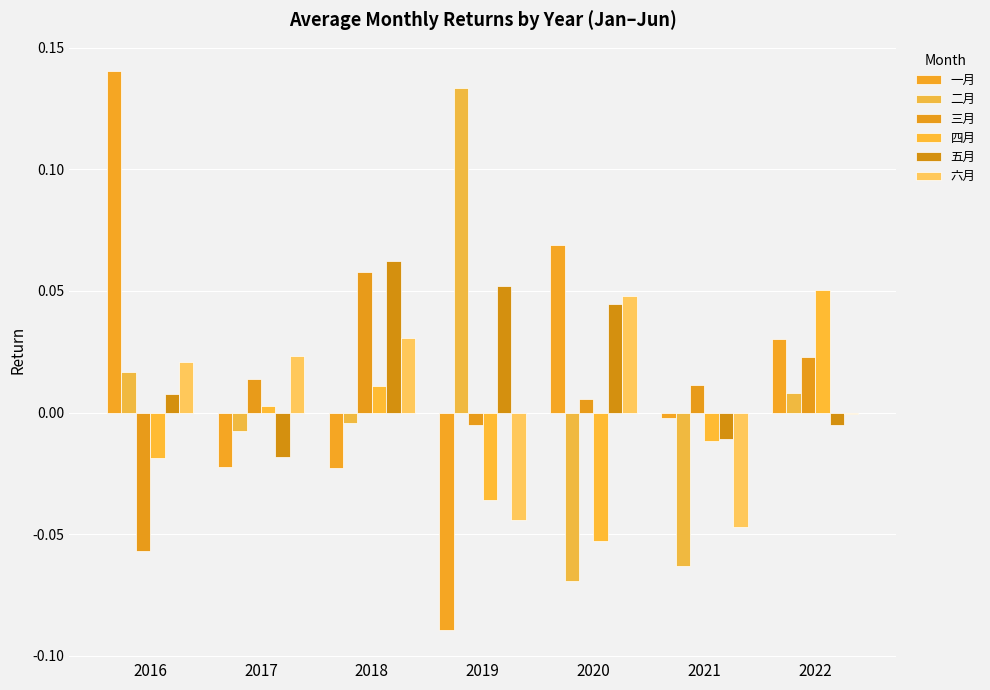

Which series has the largest total across all categories?

五月